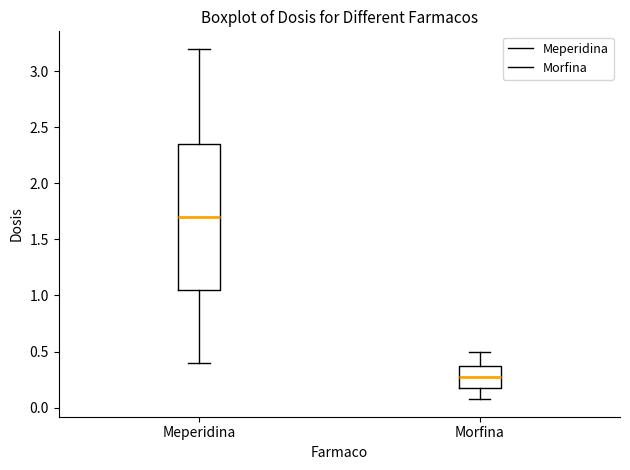

Reading left to right, read every box against the y-axis: the position of its median line, the range the box covers, and the ends of its whiskers. The values are not printed on the chart, so give them approximately, as read against the axis.

Meperidina: median 1.70, box 1.05 to 2.35, whiskers 0.40 to 3.20
Morfina: median 0.30, box 0.20 to 0.40, whiskers 0.10 to 0.50